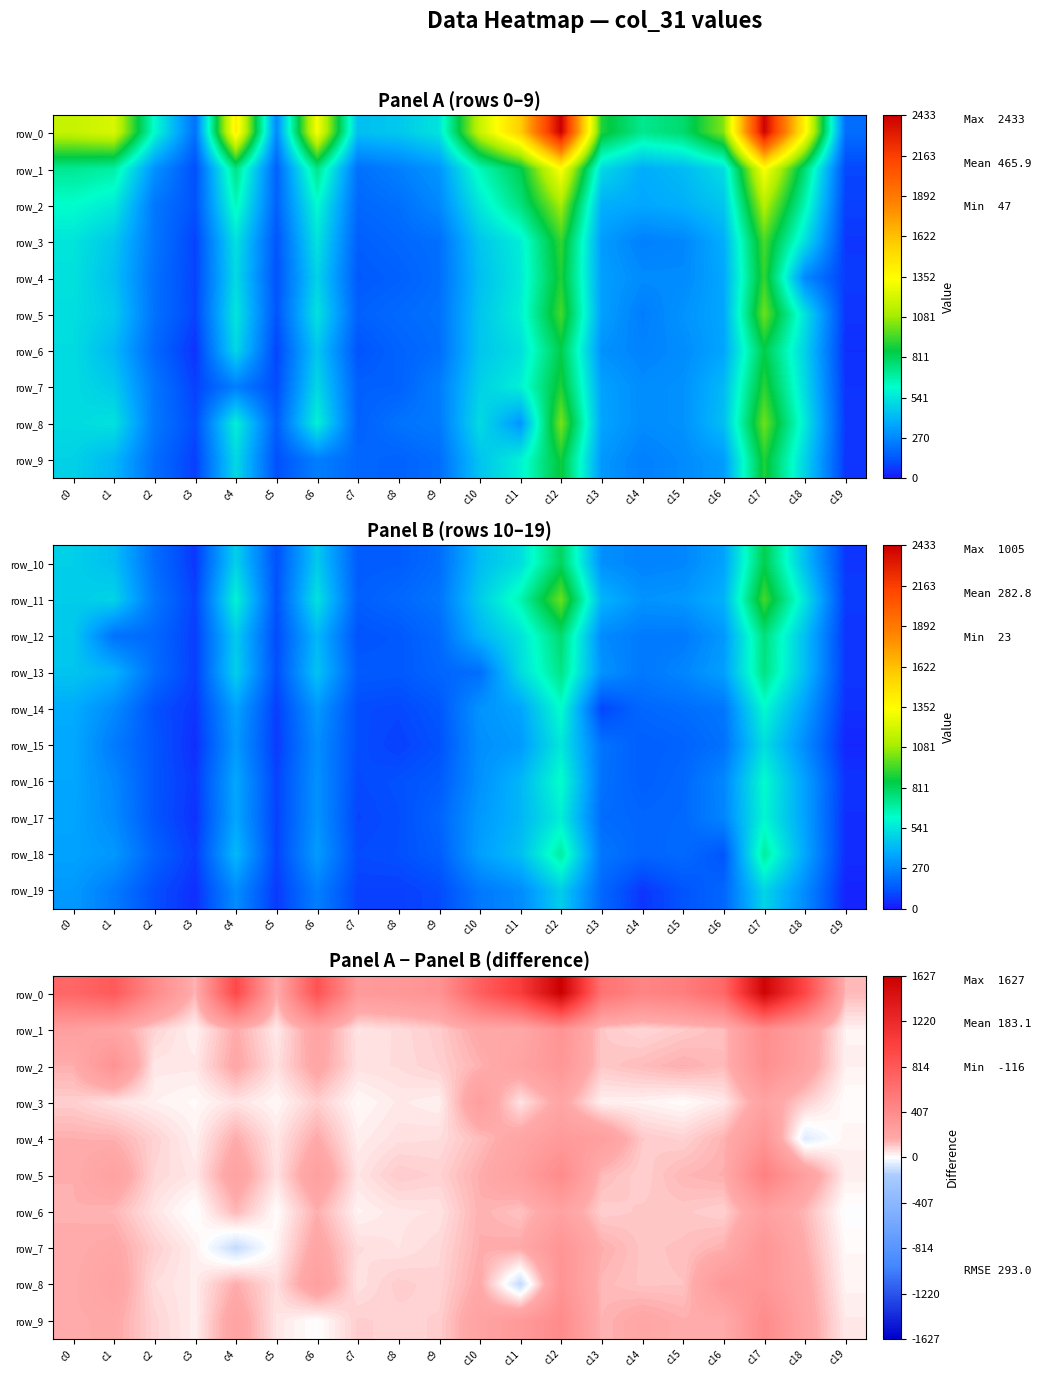

The row_7 series shows 178 at c14. True or false?

False